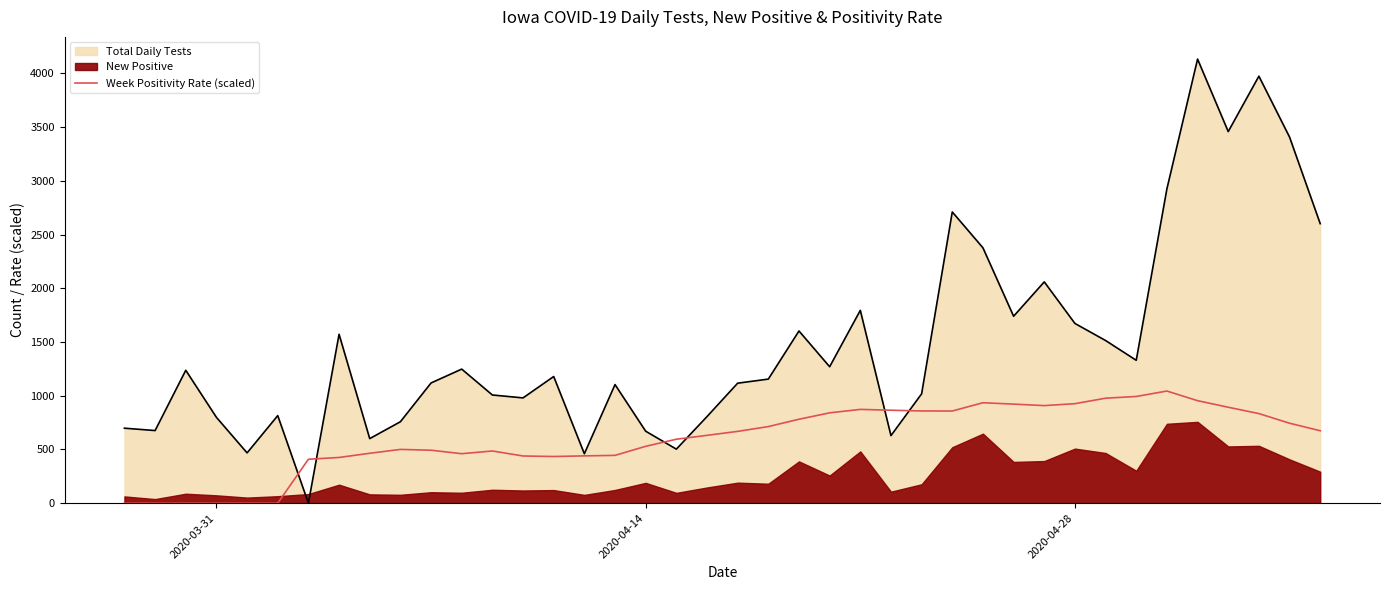

What is the highest value of the Week Positivity Rate (scaled) series?

1043.8